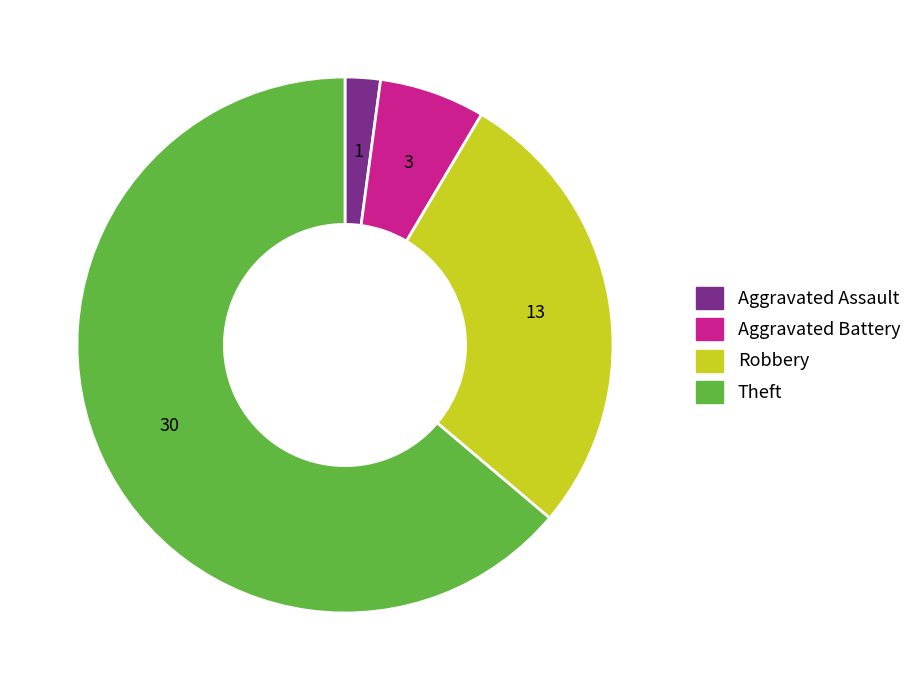

Is there any slice that represents more than half of the pie?

Yes